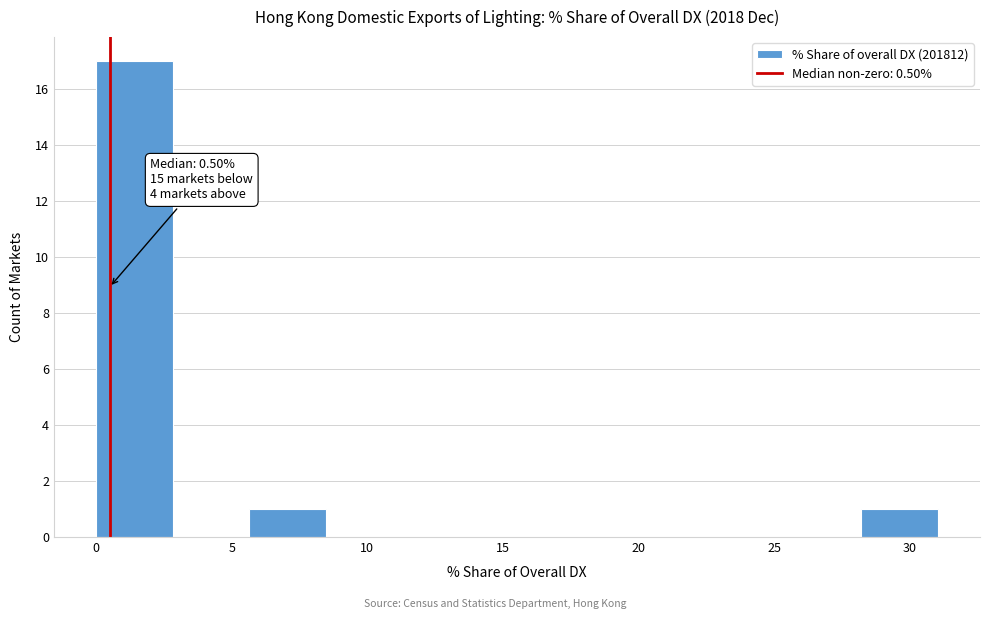

Which range on the x-axis has the tallest bar?

0.0 to 3.0